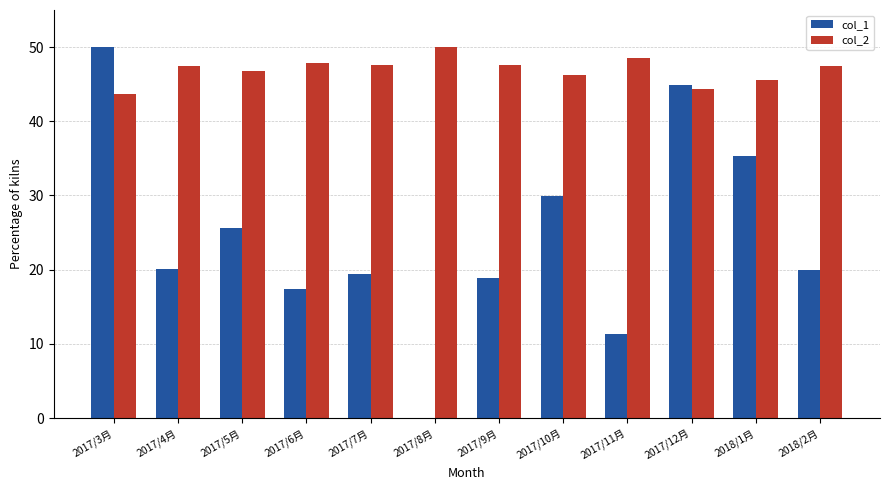

What is the average value of the col_2 series?

46.9